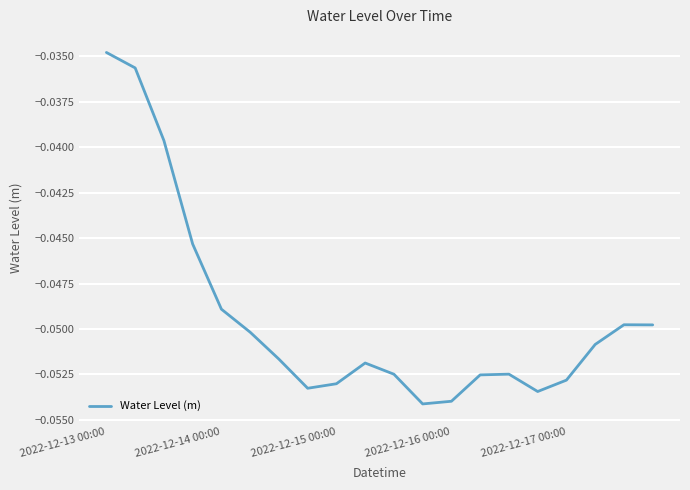

Does the chart have visible grid lines?

Yes